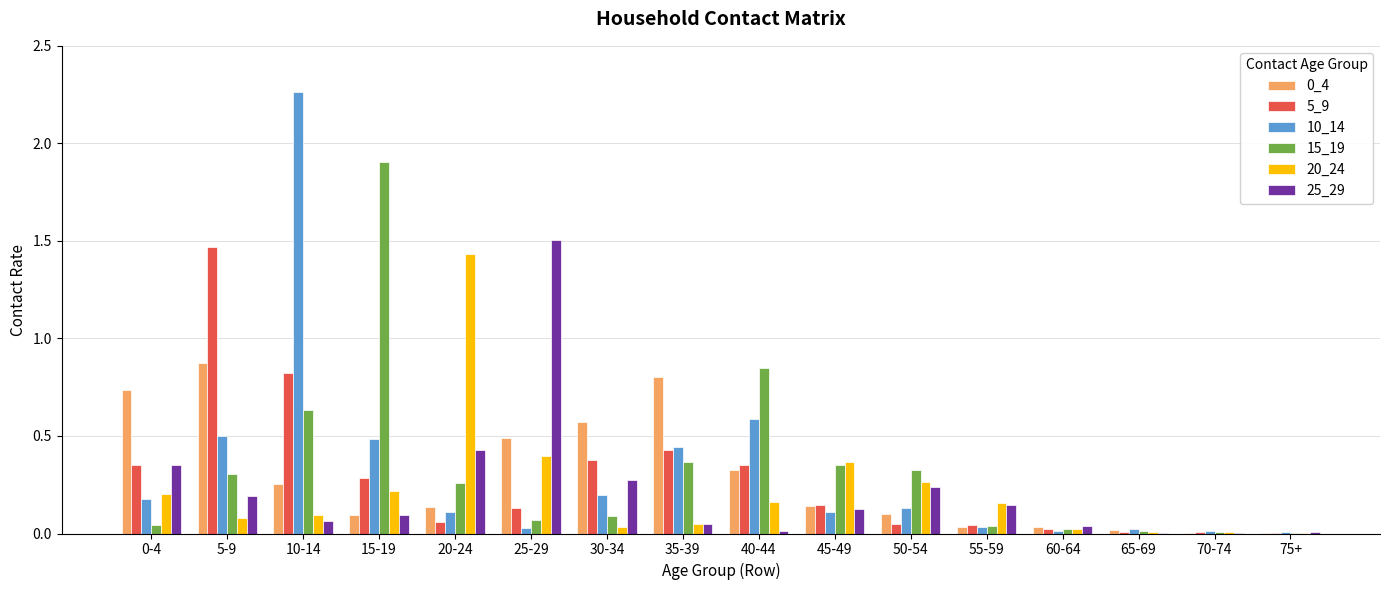

True or false: 0_4 has a value of 1.0 at 0-4.

False